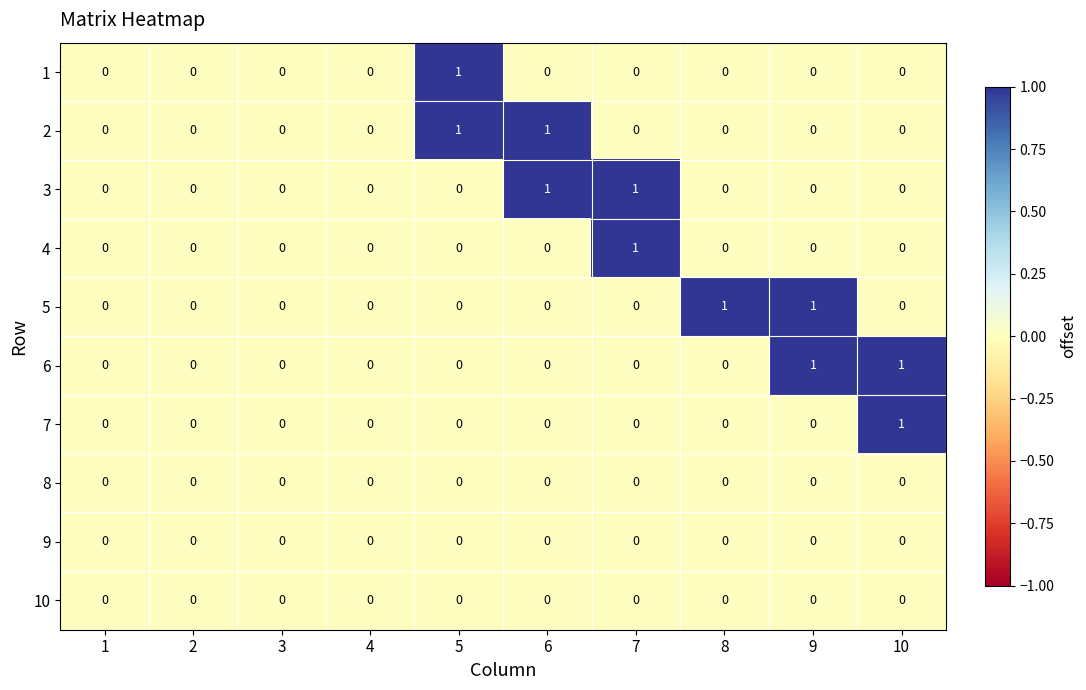

The value of 10 at 2 is 0. True or false?

True